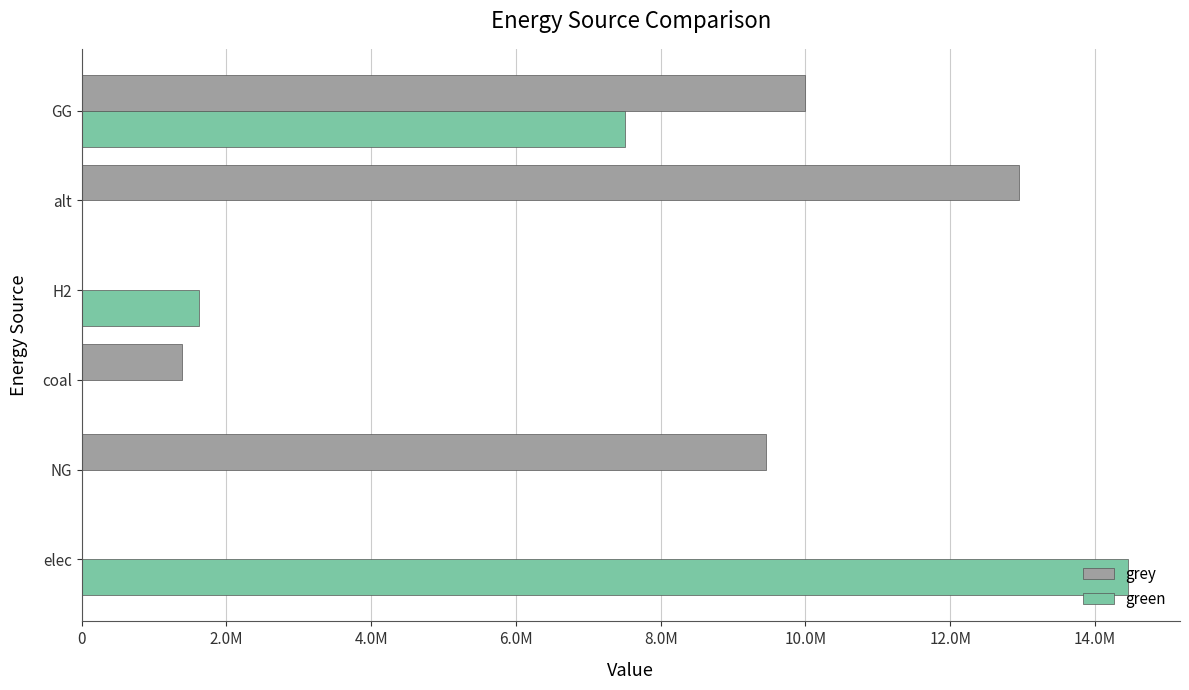

Rank the series by their average value, from highest to lowest.

grey, green